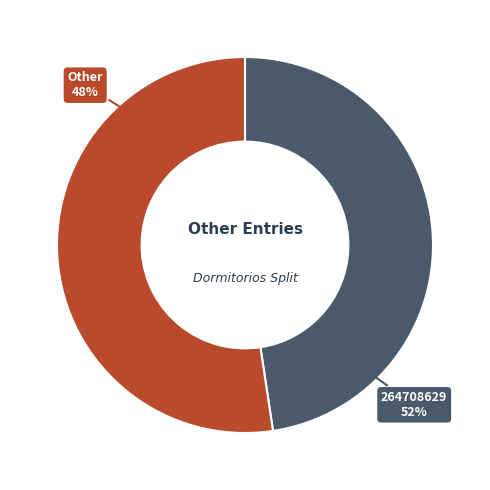

Is it true that 264708629 is 52% of the pie?

True